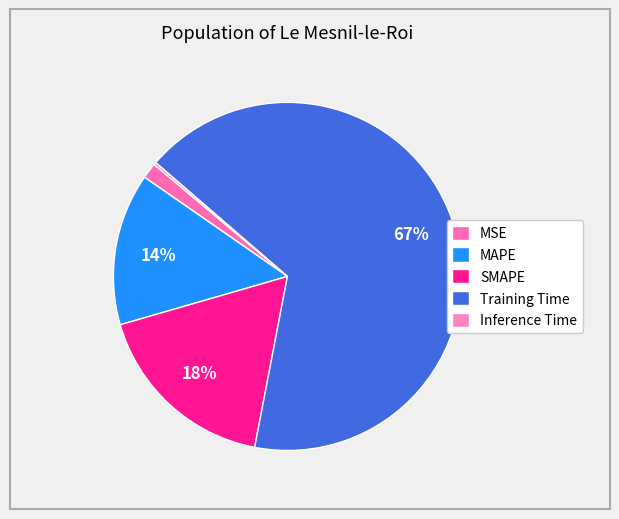

What percentage is the MSE slice, to the nearest percent?

1%